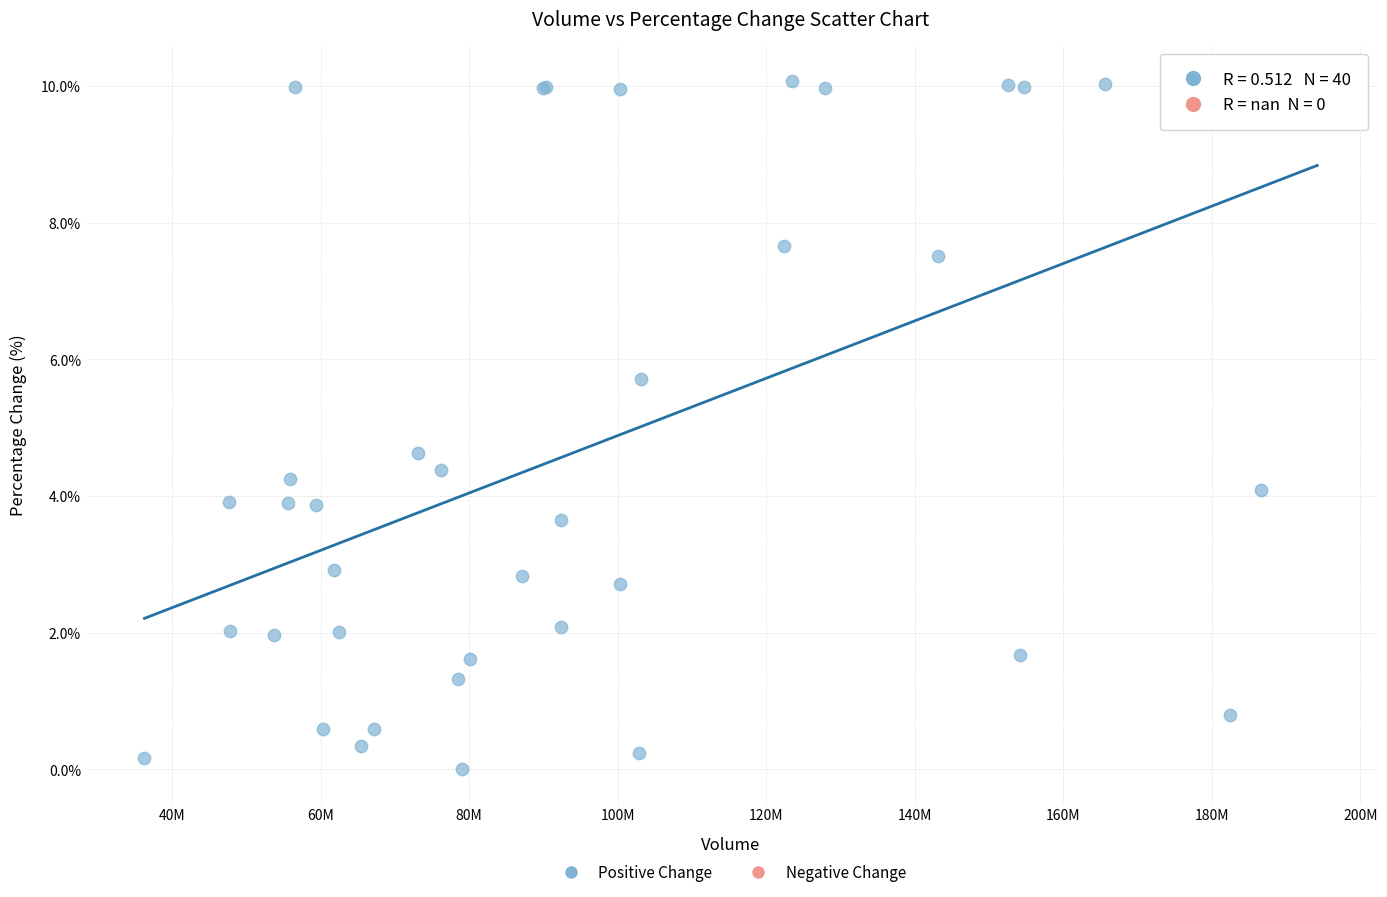

What Y value in the scatter plot is closest to 5?

4.6